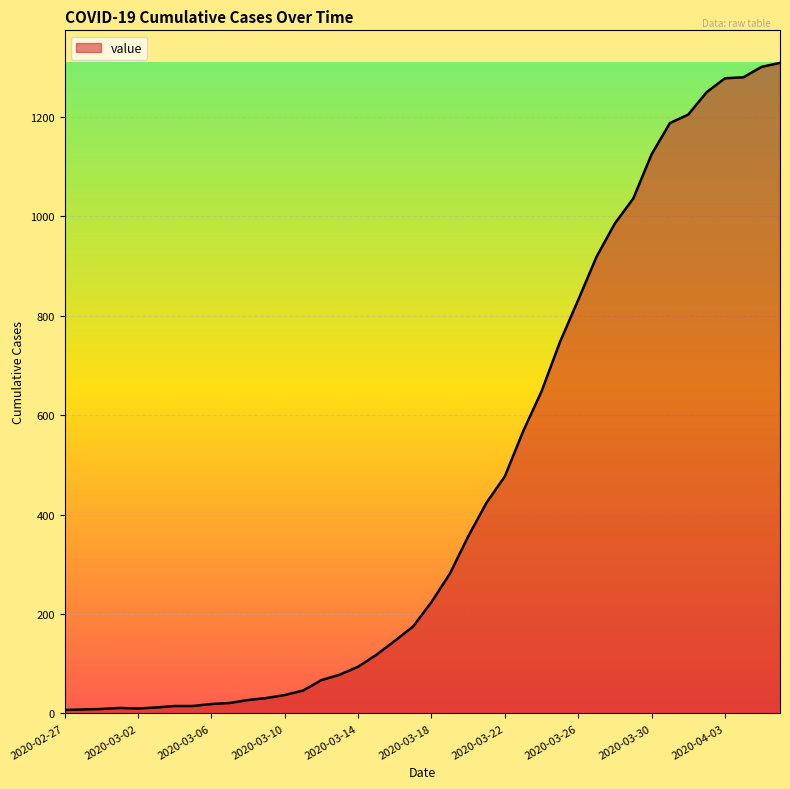

What is the difference between the maximum and minimum values?

1302